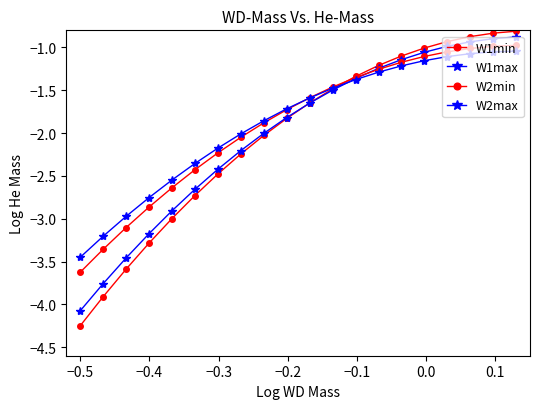

Which series has the widest spread of values?

W1min